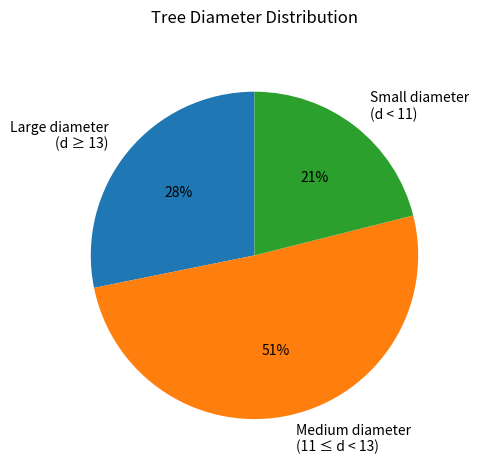

Which category has the biggest portion of the pie?

Medium diameter (11 ≤ d < 13)